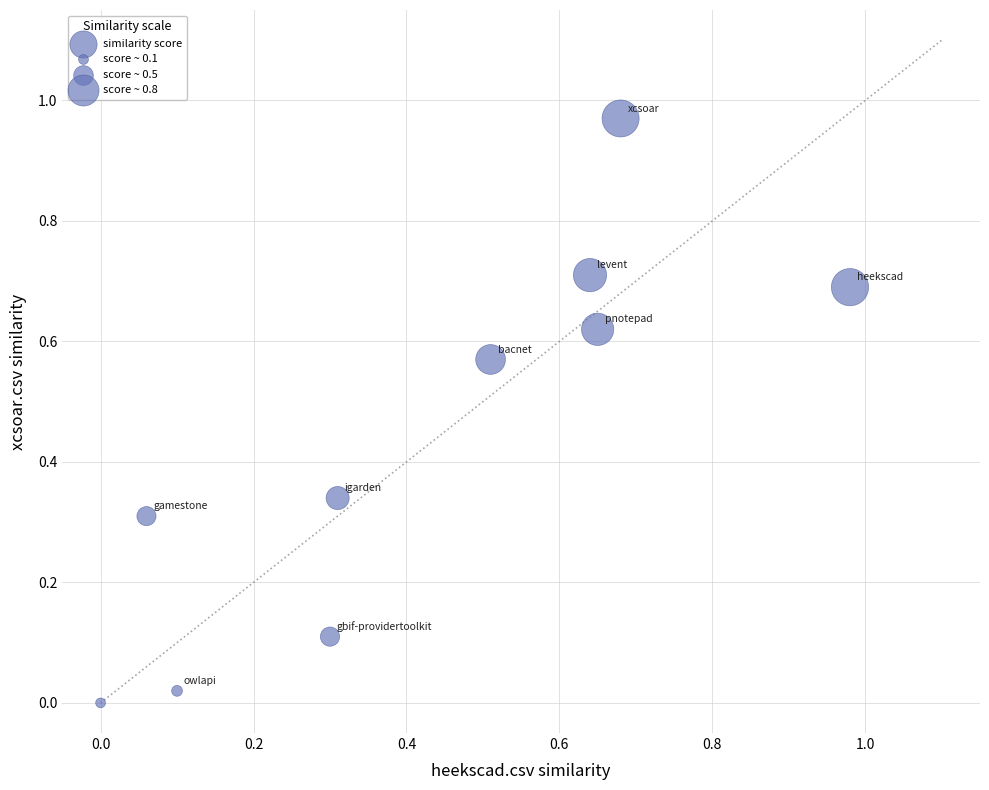

What is the average Y value?

0.4